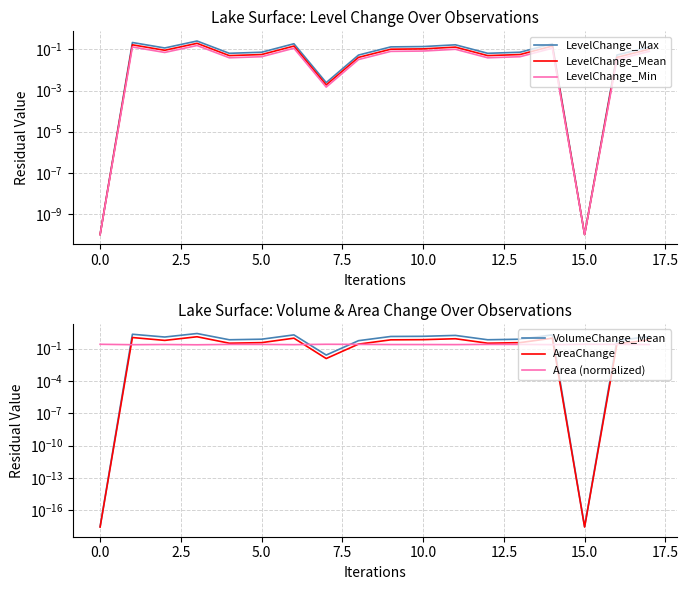

How many data points does each series have?

18